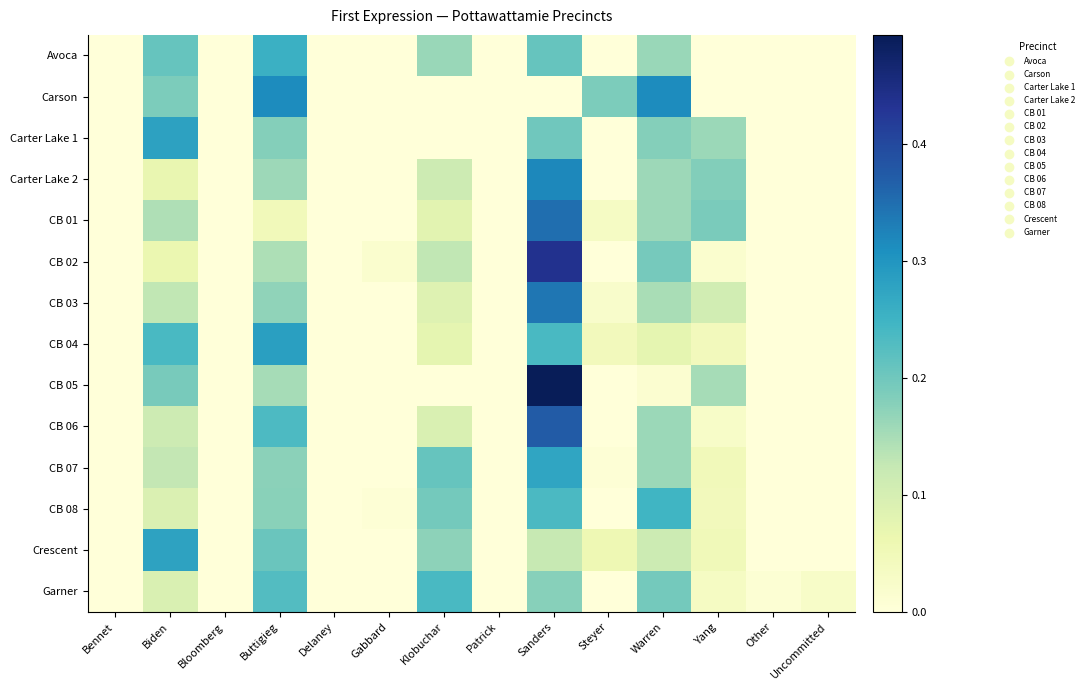

Which series has the largest range (max minus min)?

CB 05